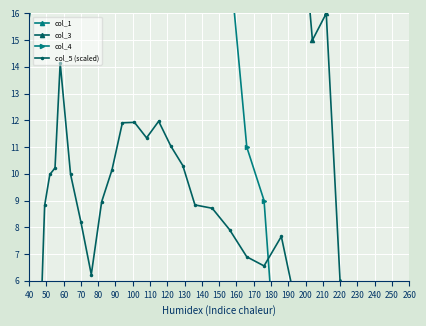

Count the number of data series in this chart.

4